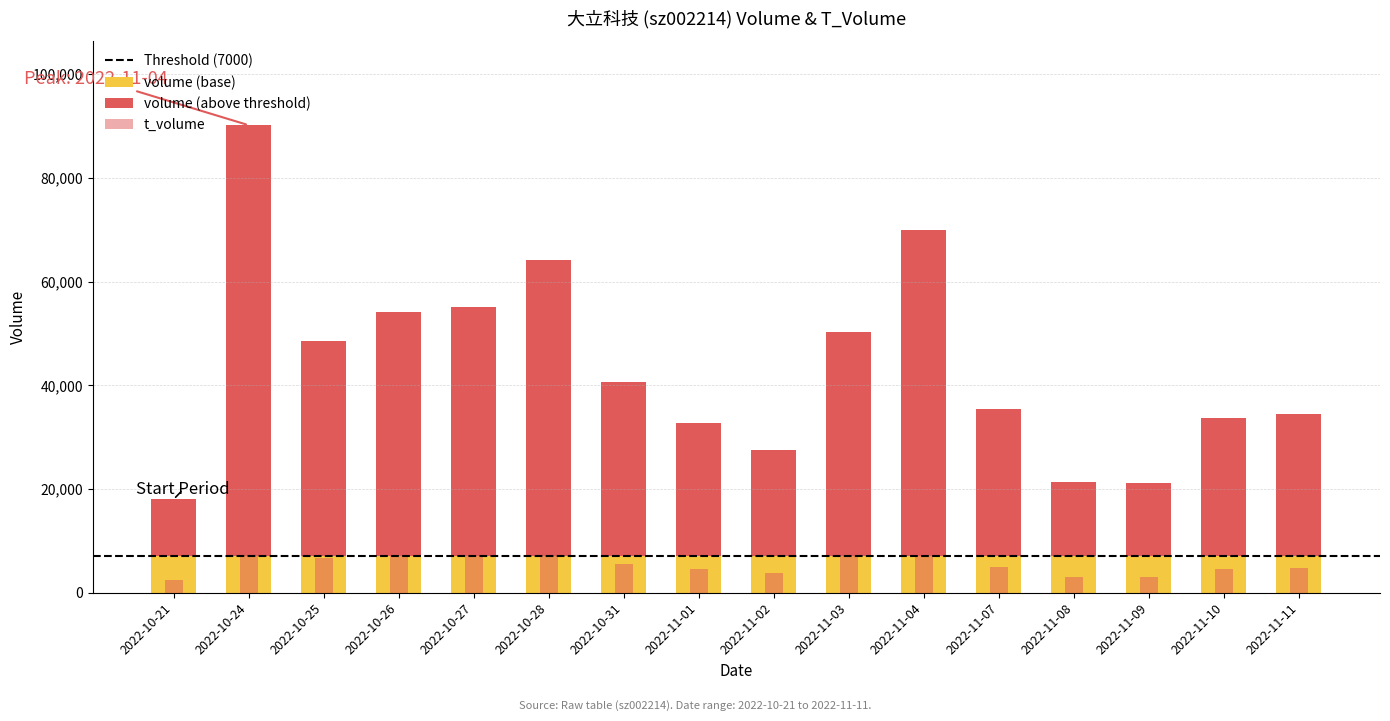

Is the value of t_volume at 2022-11-03 greater than the value of volume at 2022-10-27?

No